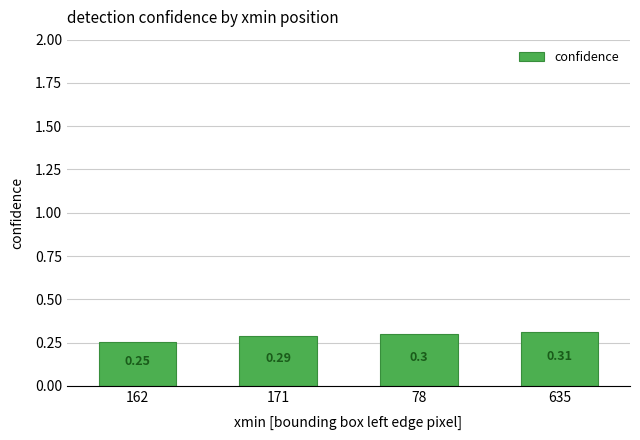

What is the difference between the maximum and minimum values?

0.1